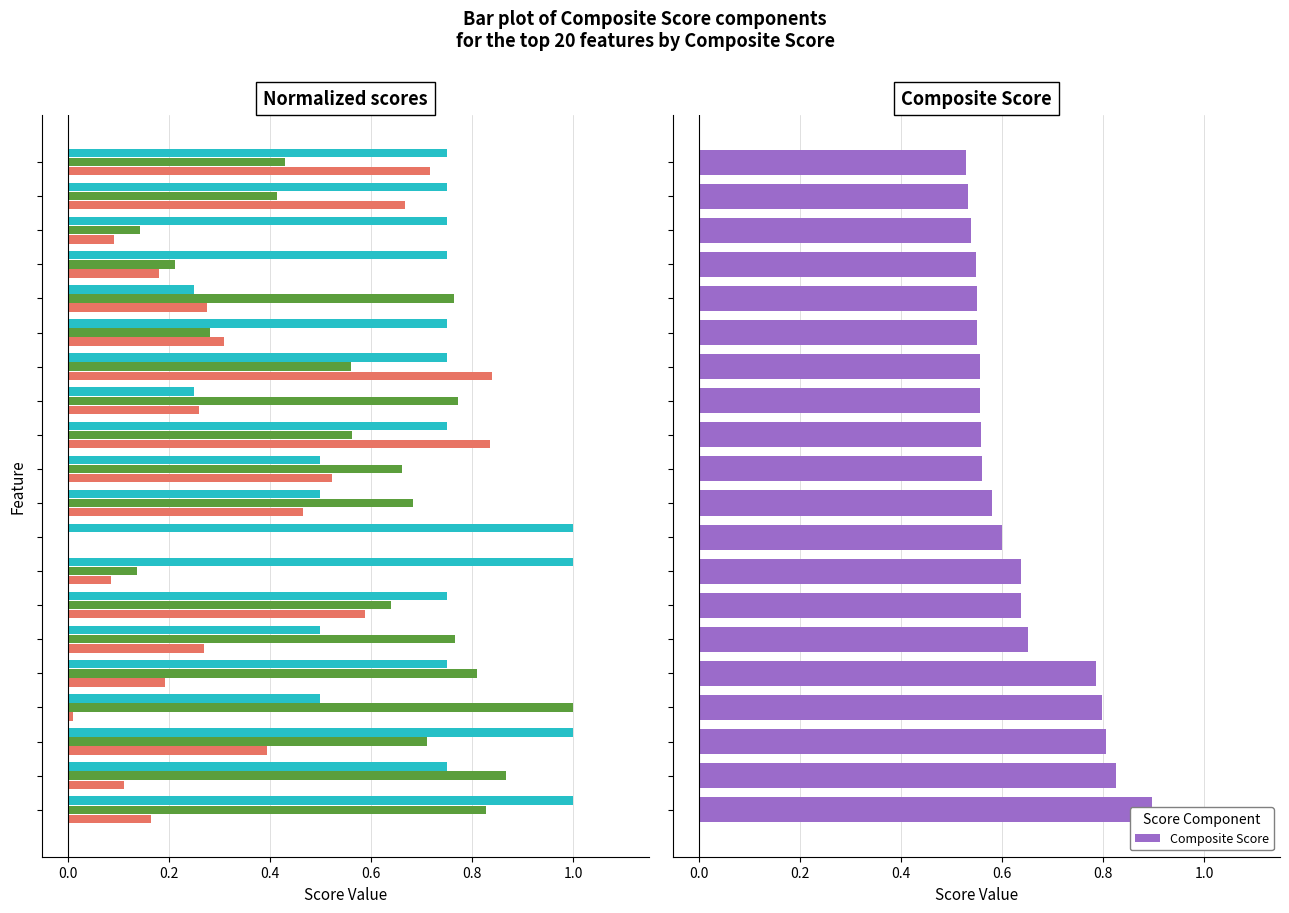

The Composite Score series shows 0.8 at 0.2. True or false?

True